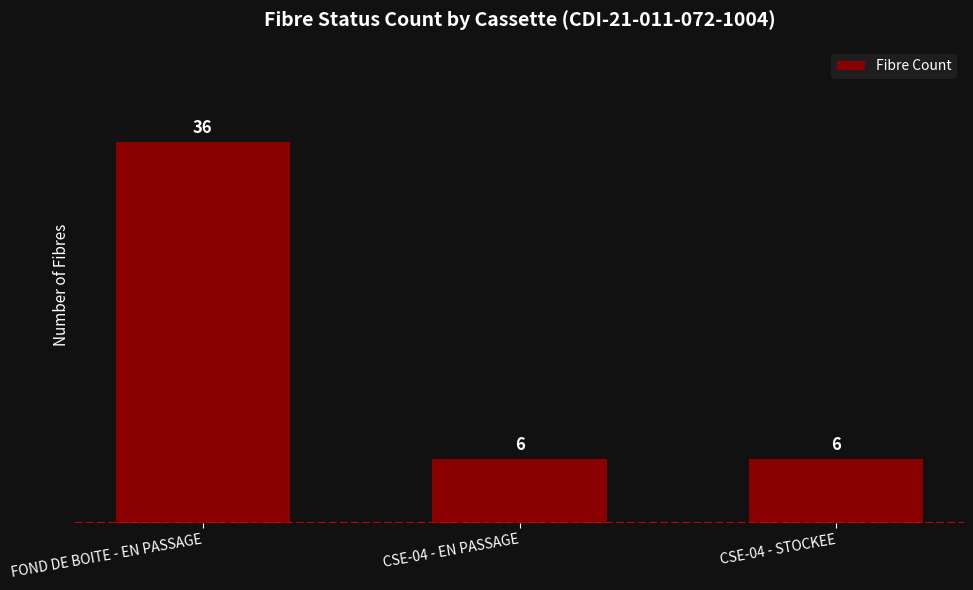

What is the label of the 2nd bar from the left?

CSE-04 - EN PASSAGE